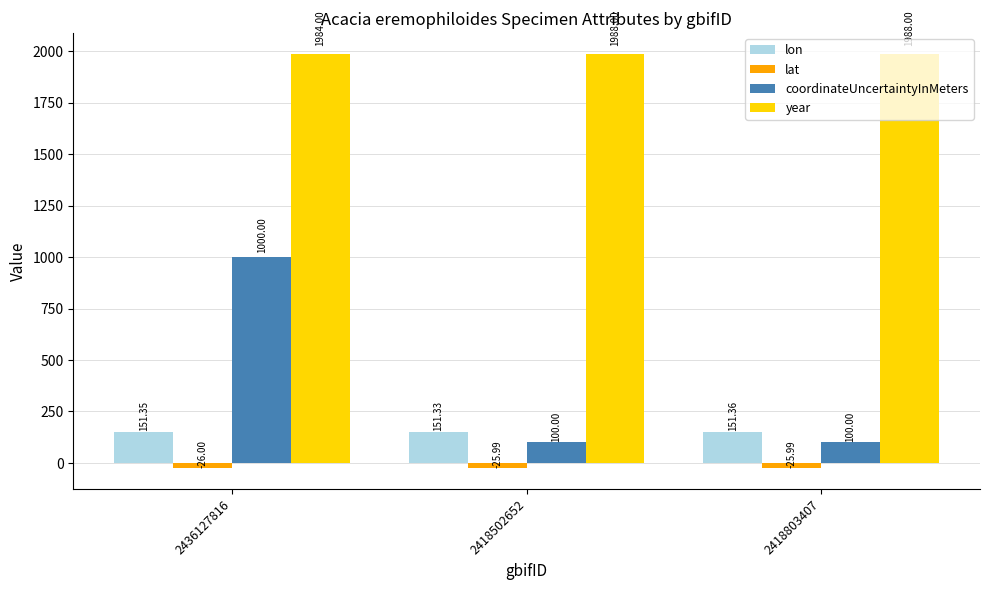

Between 2436127816 and 2418502652, which series saw the biggest shift?

coordinateUncertaintyInMeters